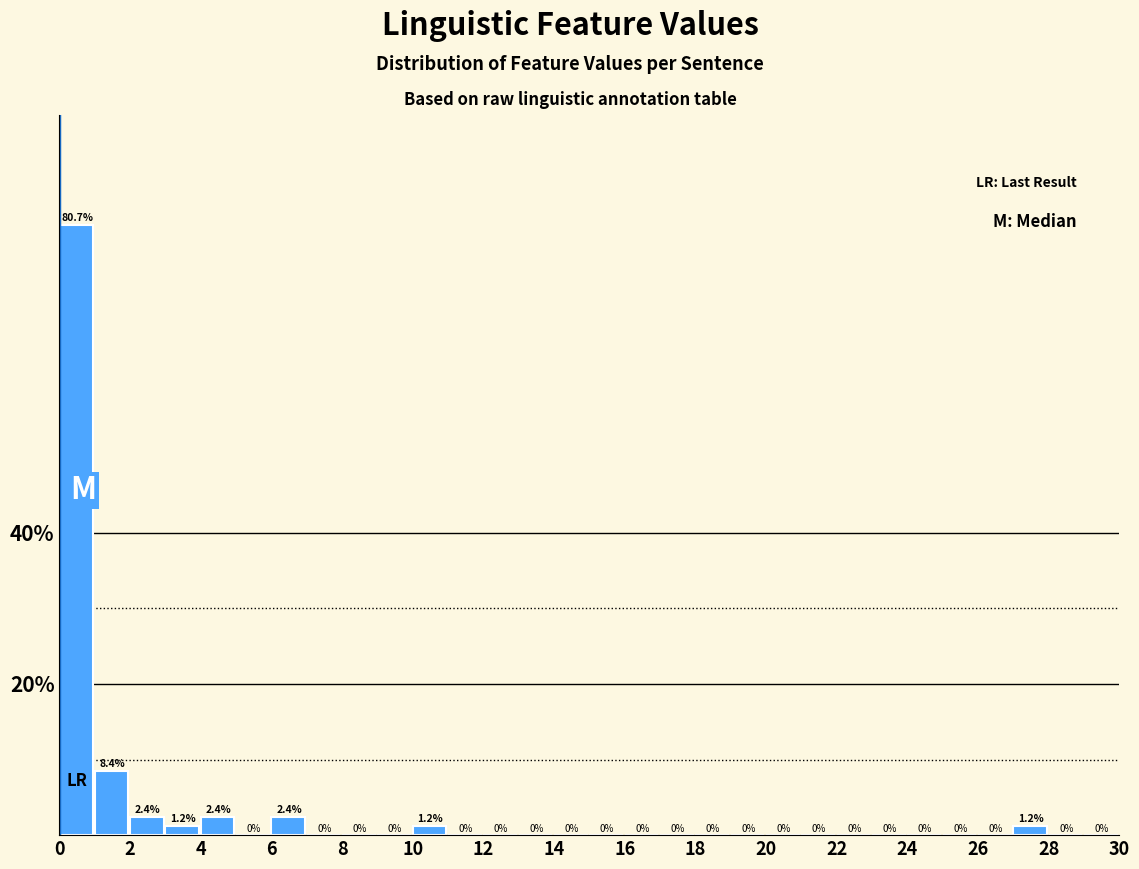

Reading left to right, transcribe this chart: for each bar, give the range it covers on the x-axis and its height.

0 to 1: 80.7
1 to 2: 8.4
2 to 3: 2.4
3 to 4: 1.2
4 to 5: 2.4
5 to 6: 0.0
6 to 7: 2.4
7 to 8: 0.0
8 to 9: 0.0
9 to 10: 0.0
10 to 11: 1.2
11 to 12: 0.0
12 to 13: 0.0
13 to 14: 0.0
14 to 15: 0.0
15 to 16: 0.0
16 to 17: 0.0
17 to 18: 0.0
18 to 19: 0.0
19 to 20: 0.0
20 to 21: 0.0
21 to 22: 0.0
22 to 23: 0.0
23 to 24: 0.0
24 to 25: 0.0
25 to 26: 0.0
26 to 27: 0.0
27 to 28: 1.2
28 to 29: 0.0
29 to 30: 0.0